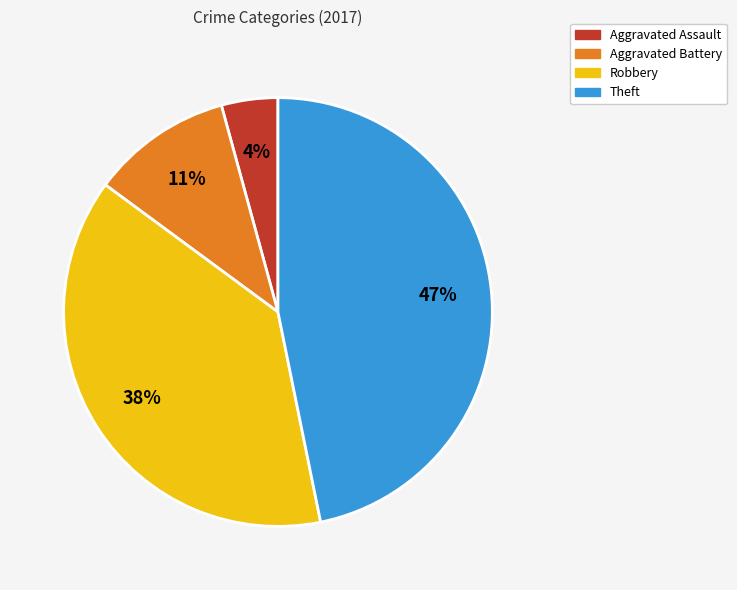

To the nearest percent, what is the average slice percentage?

25%